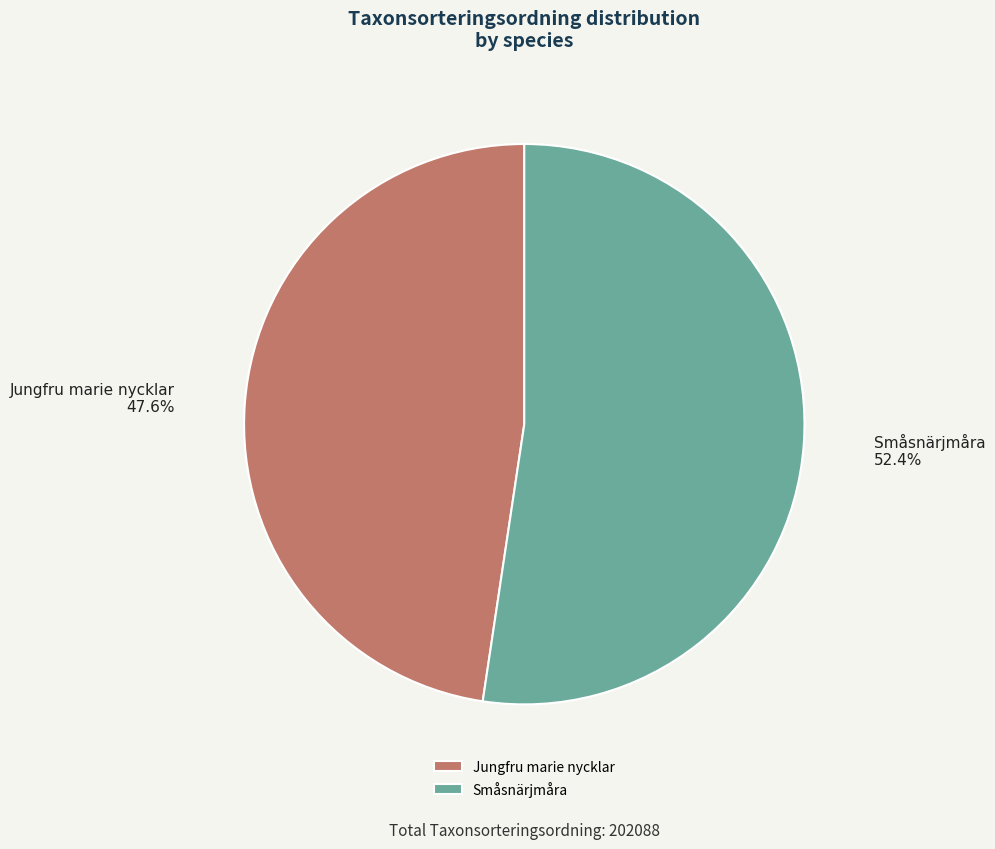

To the nearest percent, what is the average slice percentage?

50%